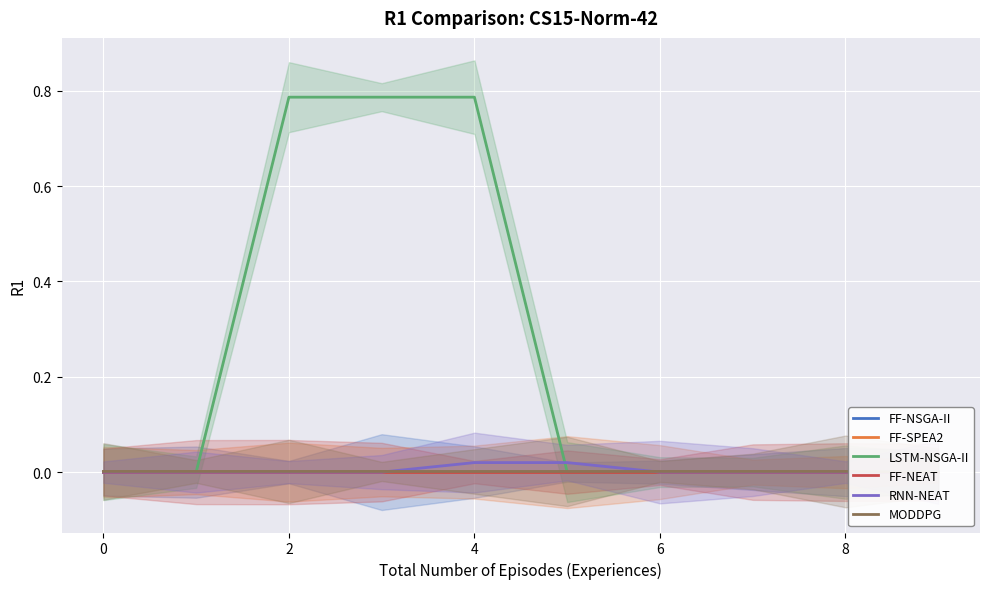

What are all the series names shown in the legend?

FF-NSGA-II, FF-SPEA2, LSTM-NSGA-II, FF-NEAT, RNN-NEAT, MODDPG